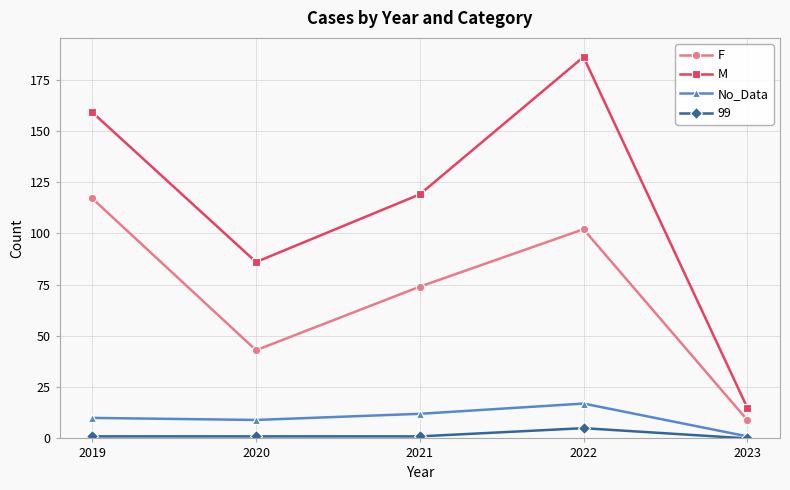

Is it true that No_Data equals 16 at 2019?

False